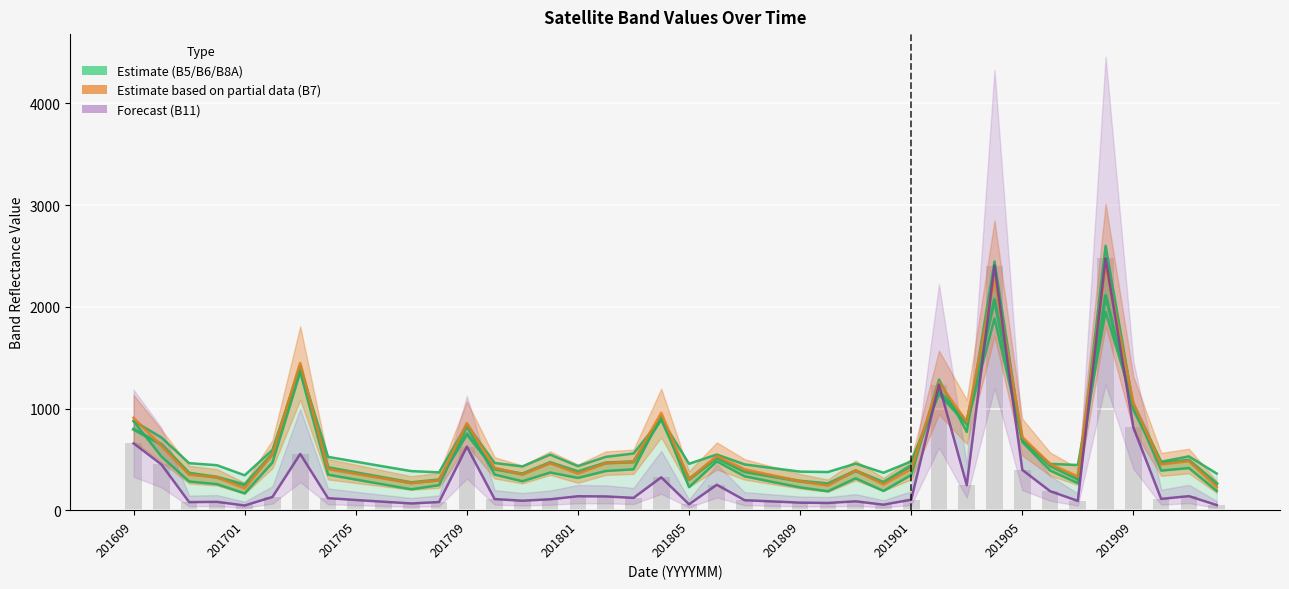

What is the difference between the maximum and second lowest values in the B8A (Estimate lower) series?

2413